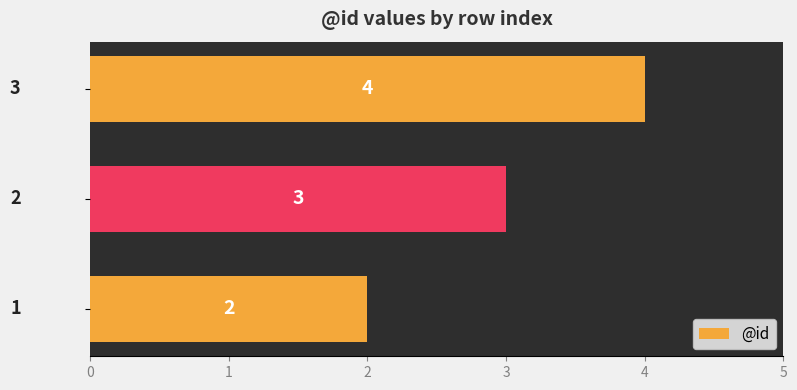

Reading bottom to top, transcribe all the data shown in this chart.

2	3	4